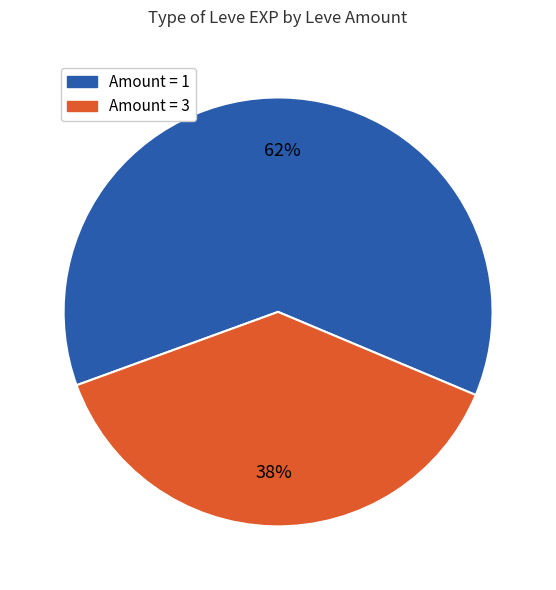

Does any single category account for the majority?

Yes